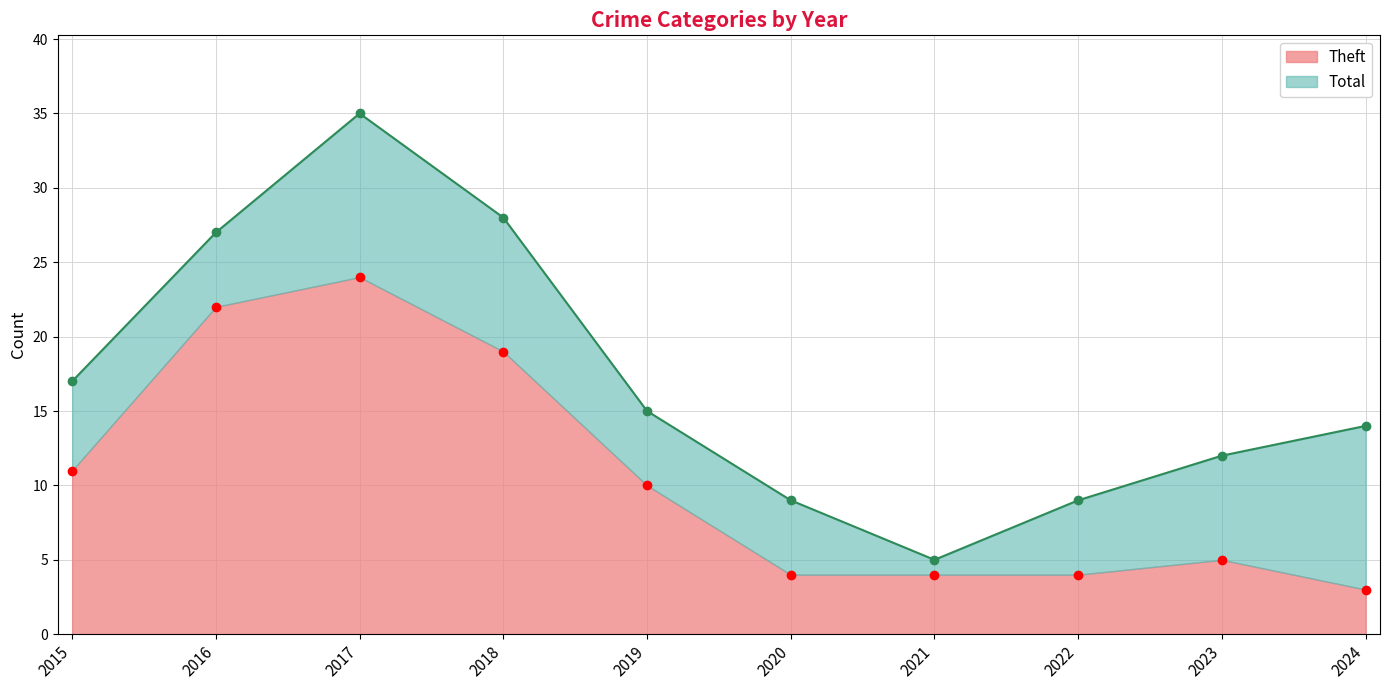

Does the chart display data point markers on the line(s)?

Yes